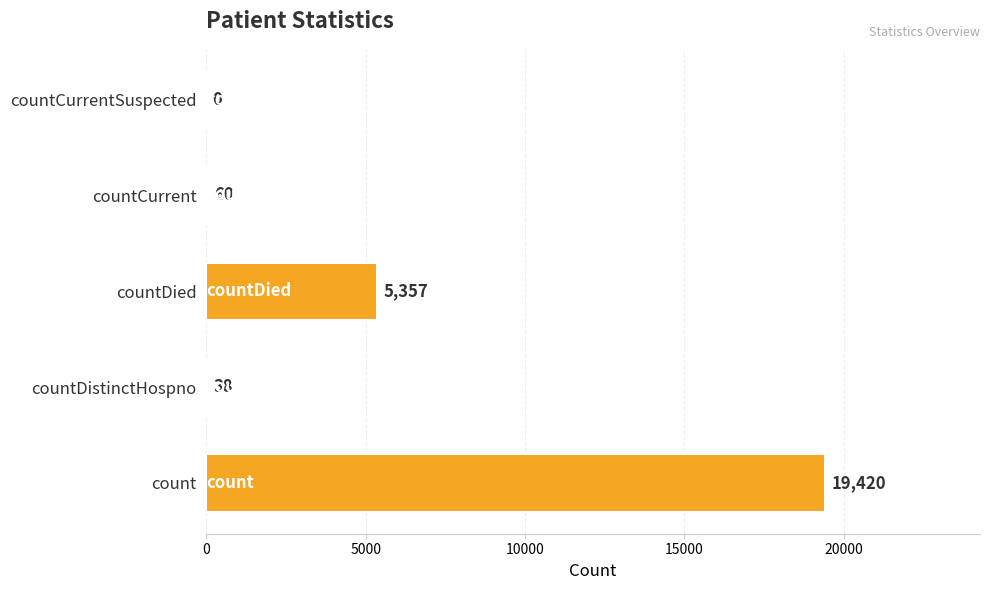

What is the sum of the values at countDistinctHospno and countCurrentSuspected?

38